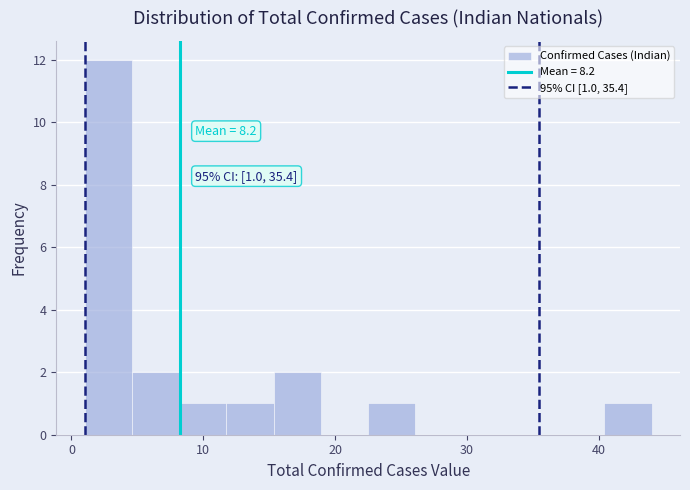

Around what value on the x-axis is the tallest bar? Give the approximate position of its centre, as read against the axis.

3